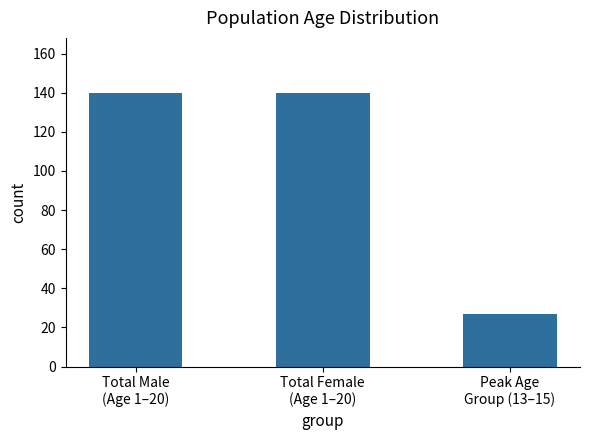

What is the maximum value shown in the chart?

140